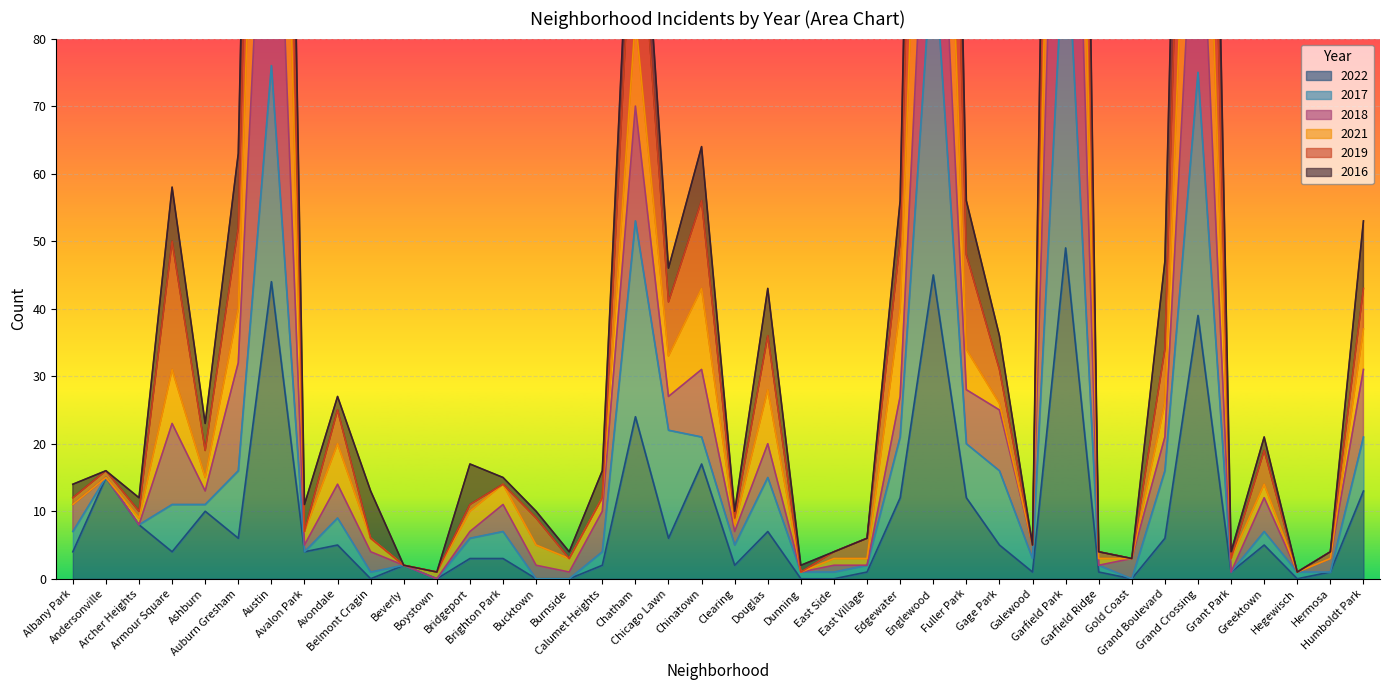

Which series has the largest range (max minus min)?

2019